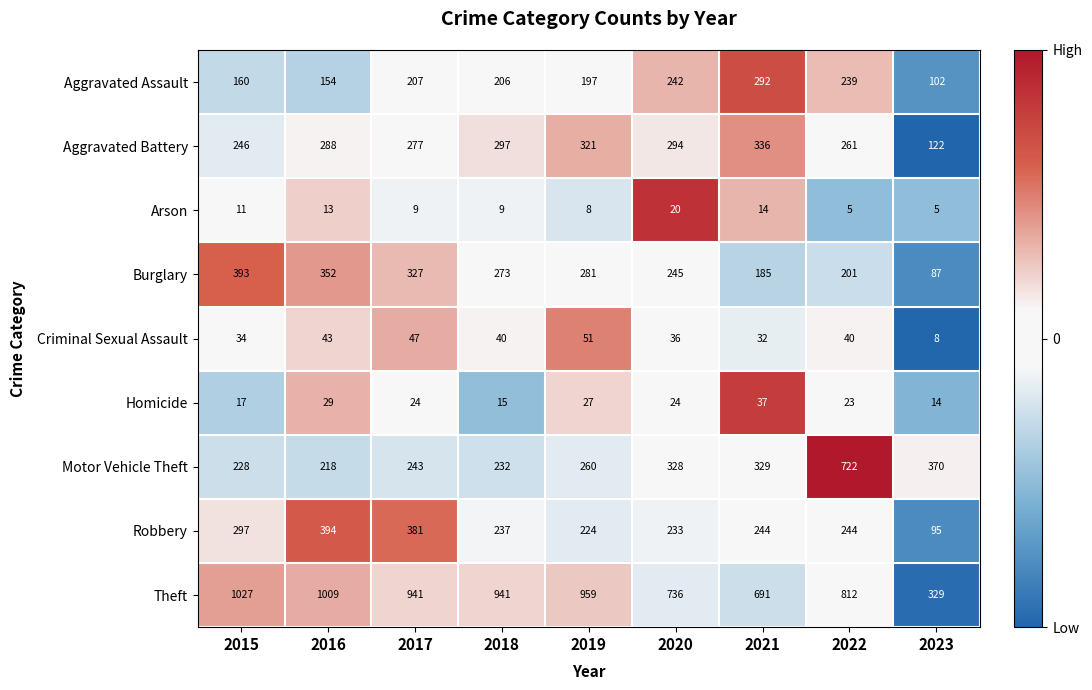

Is it true that Theft equals 812 at 2022?

True